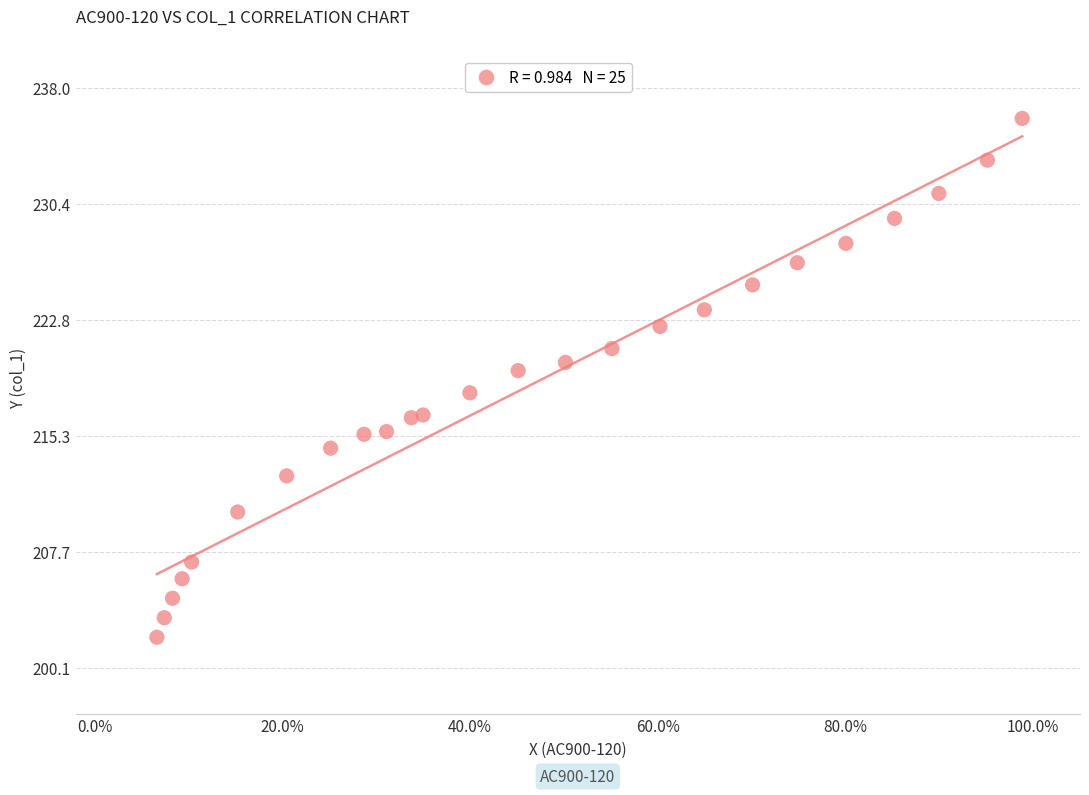

What is the range of X values (max minus min)?

0.9